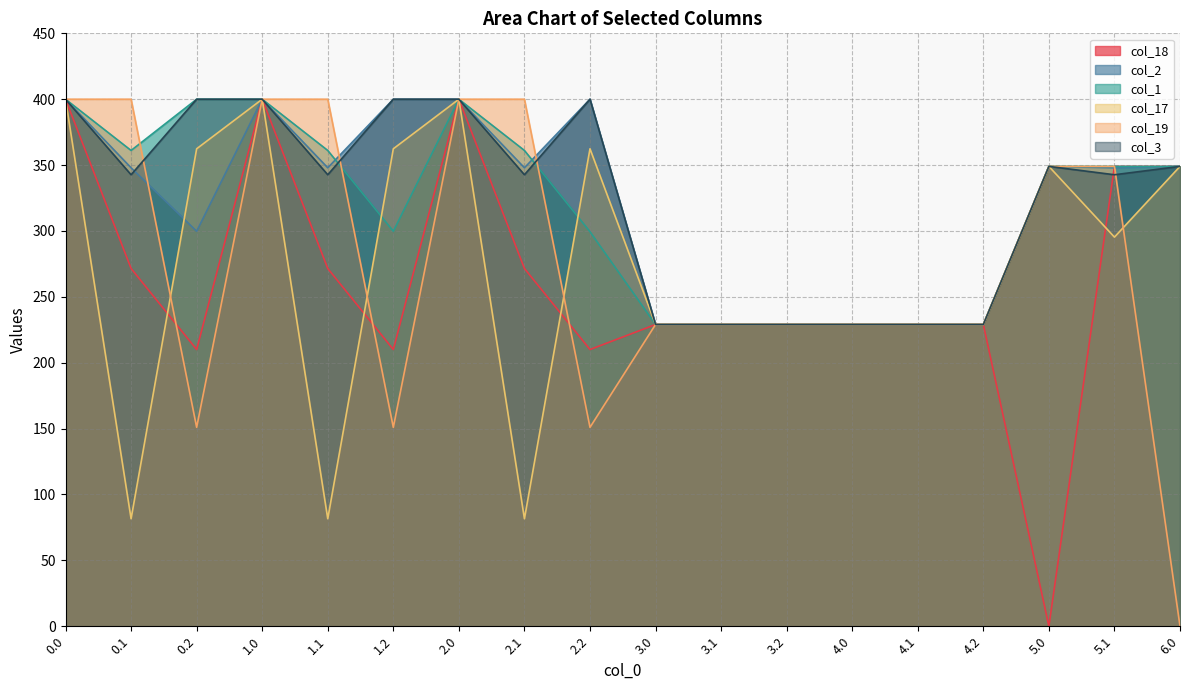

How many lines are shown in the chart?

6